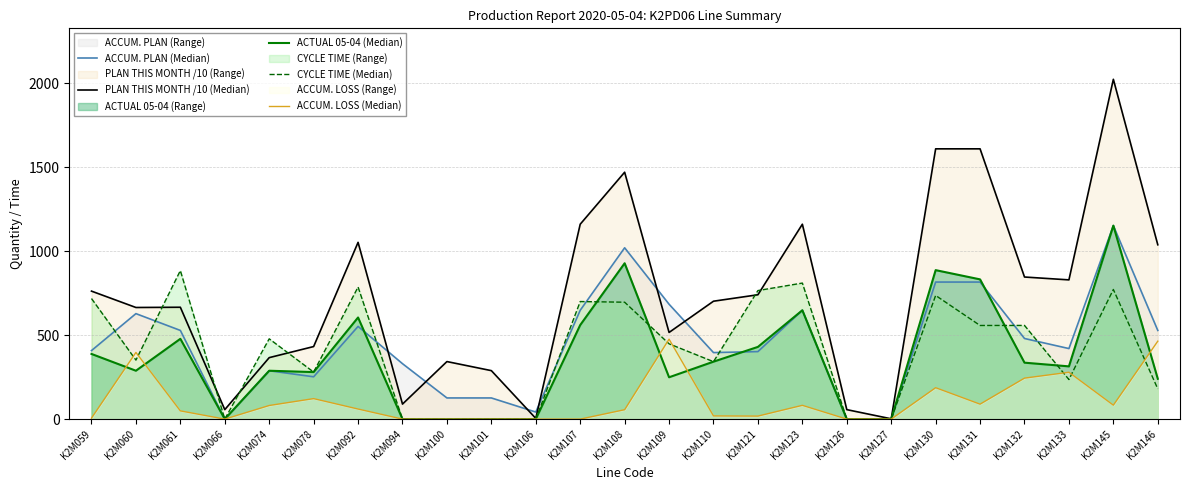

How many values in the ACCUM. PLAN (Median) series exceed 420?

12